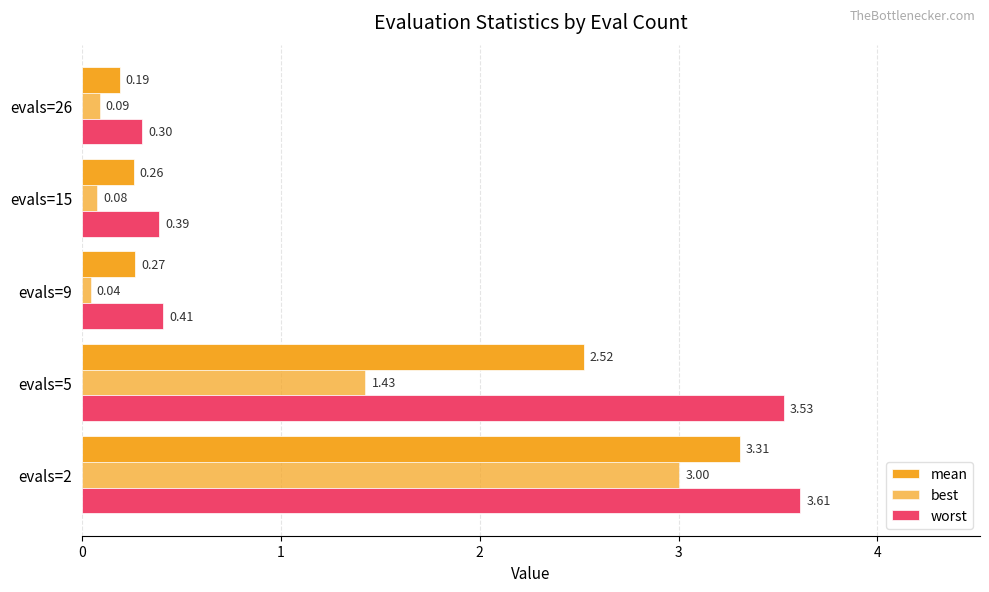

Count the number of data series in this chart.

3